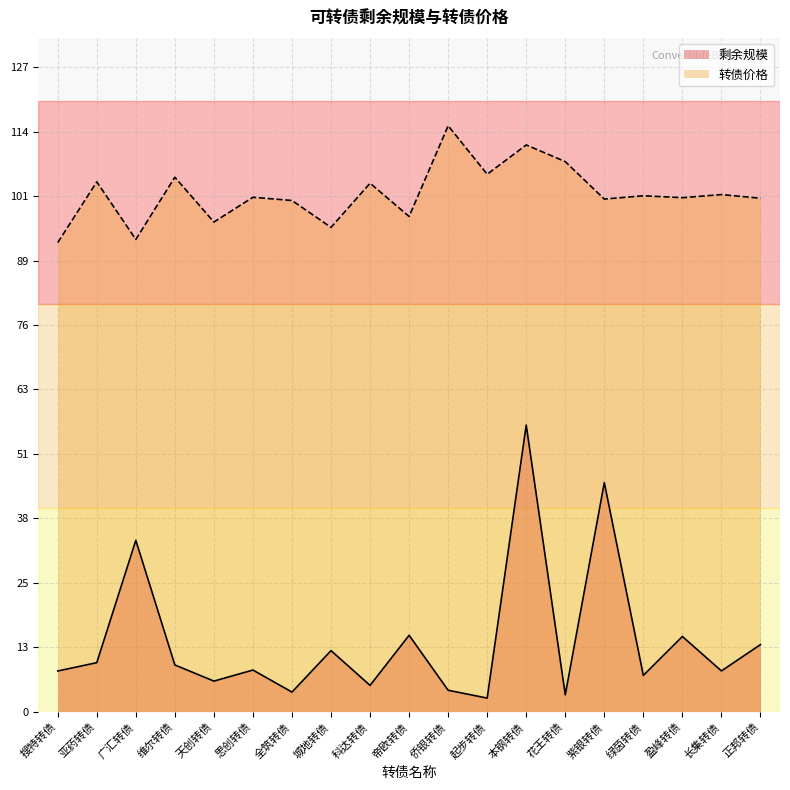

What is the spread (max minus min) of values at 科达转债?

98.7